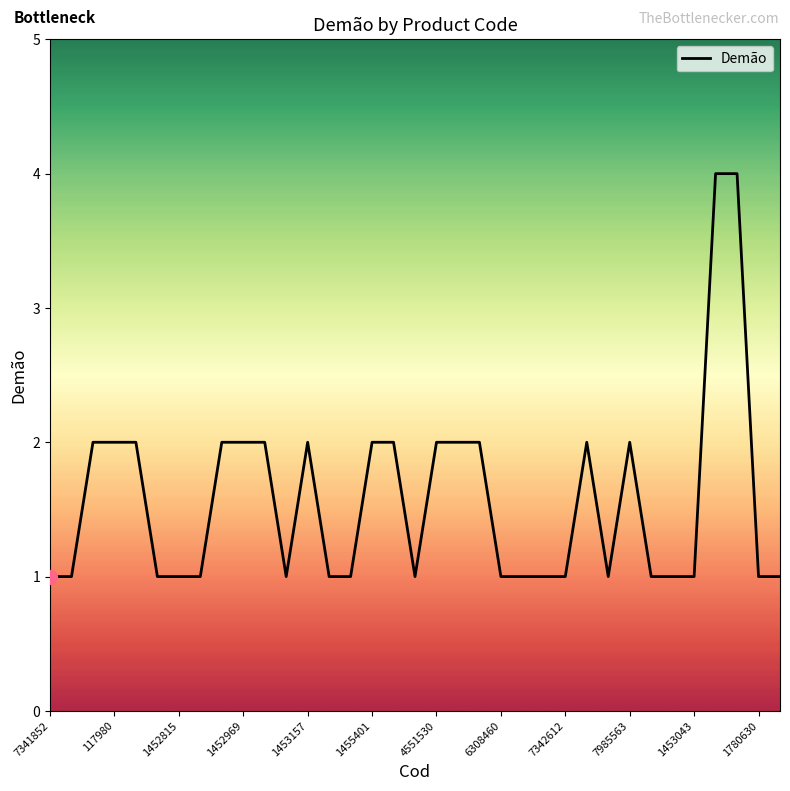

What is the greatest value displayed?

4